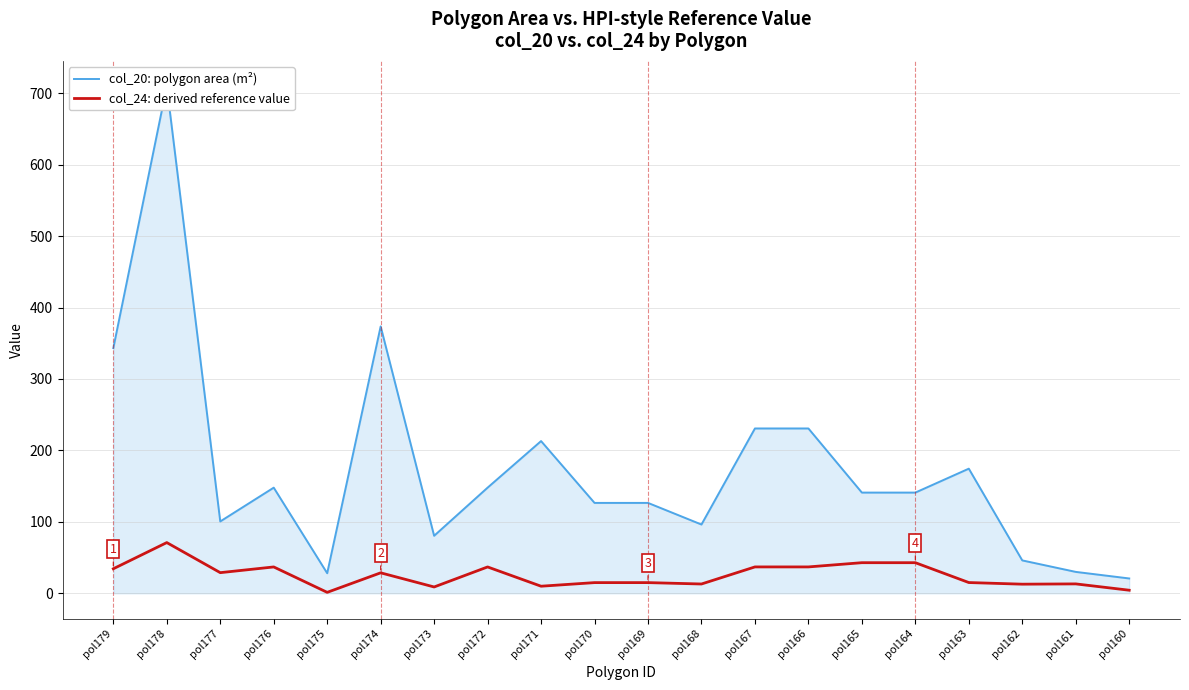

Does the chart display data point markers on the line(s)?

No